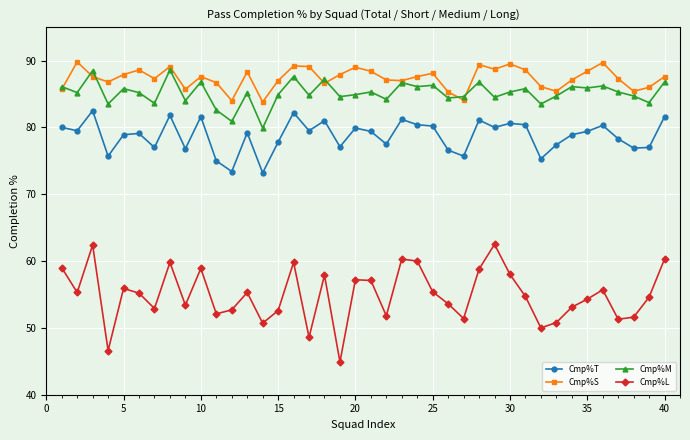

What is the value of the Cmp%M point at the 34th from the left?

86.1